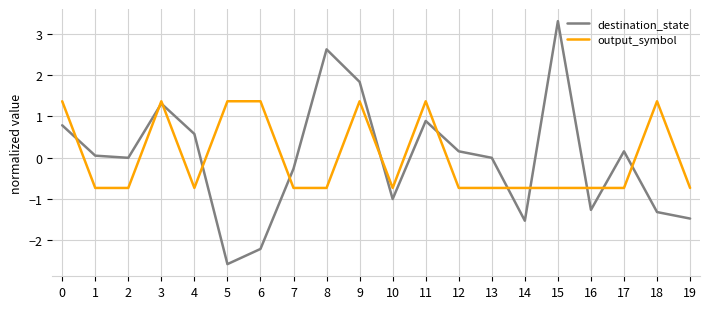

Is the value of destination_state at 12 greater than the value of output_symbol at 11?

No